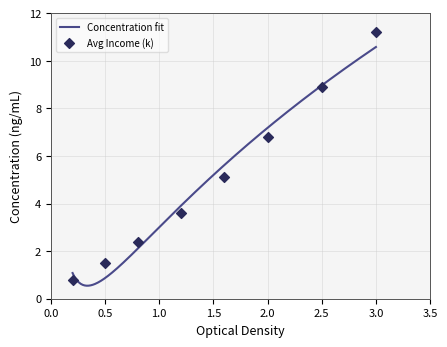

Which has a higher value, 1.5 or 2.5?

2.5